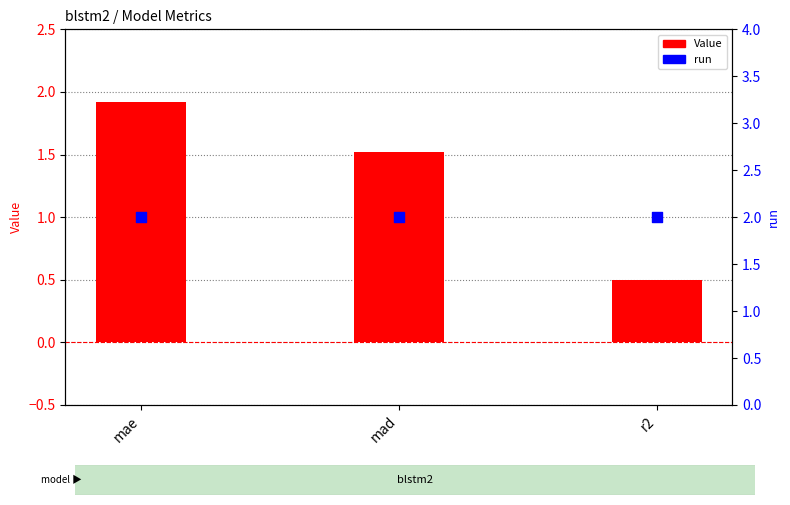

Is the value of Value at mae greater than the value of run at mad?

No